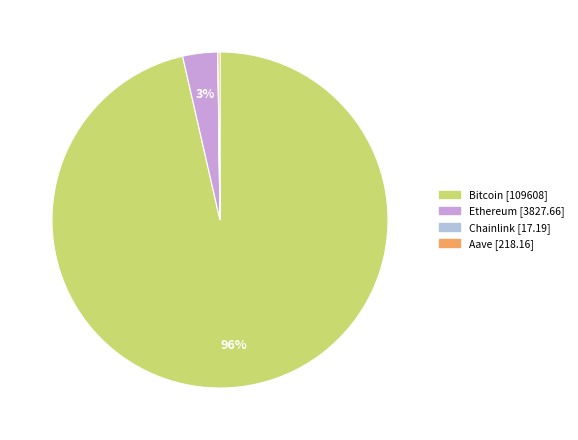

To the nearest percent, what portion does Ethereum represent?

3%